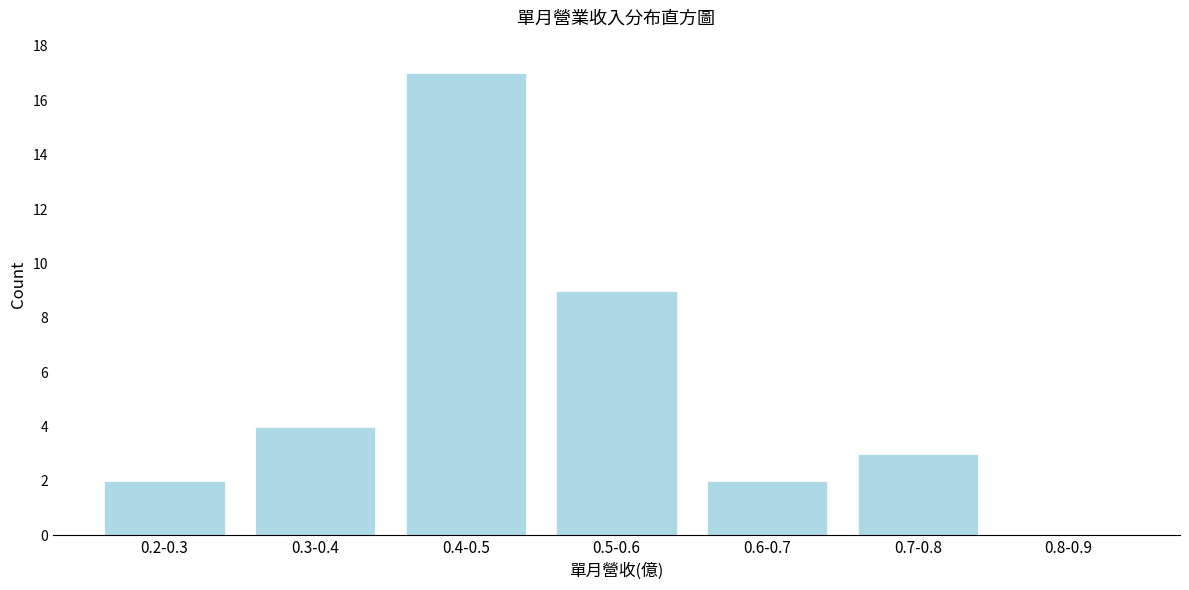

Reading left to right, transcribe all the data shown in this chart.

0.2-0.3=2	0.3-0.4=4	0.4-0.5=17	0.5-0.6=9	0.6-0.7=2	0.7-0.8=3	0.8-0.9=0